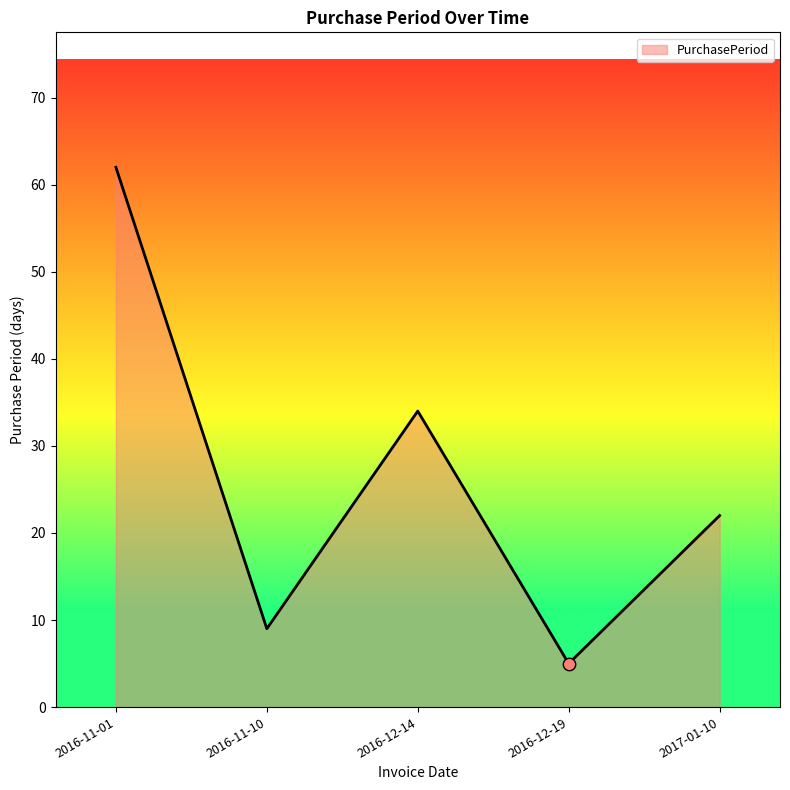

Approximately how many times larger is the value at 2016-11-01 compared to 2016-11-10?

6.9